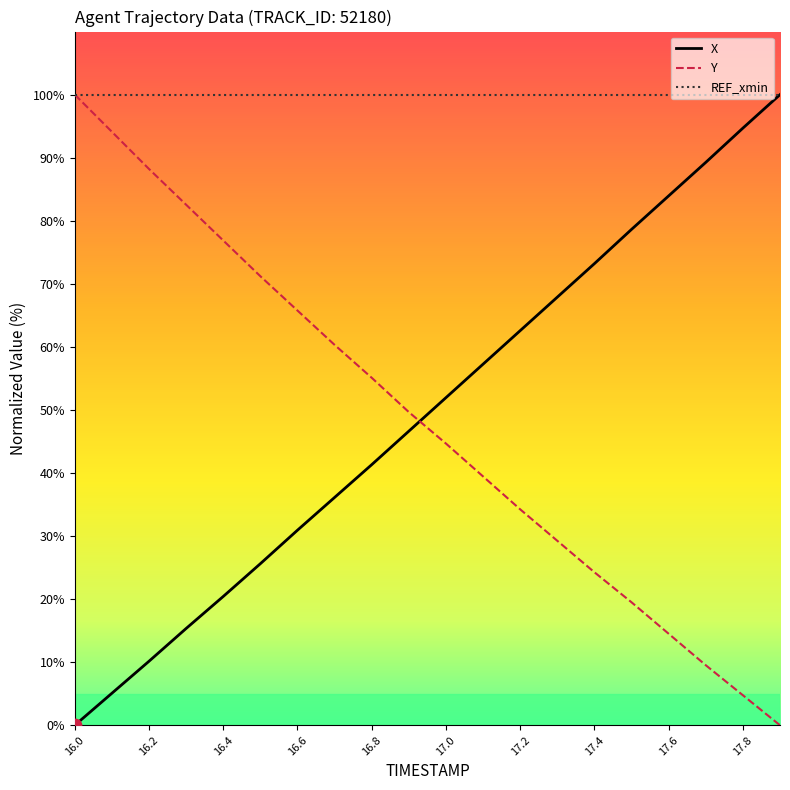

After their last crossing, which series has the higher values: Y or X?

X